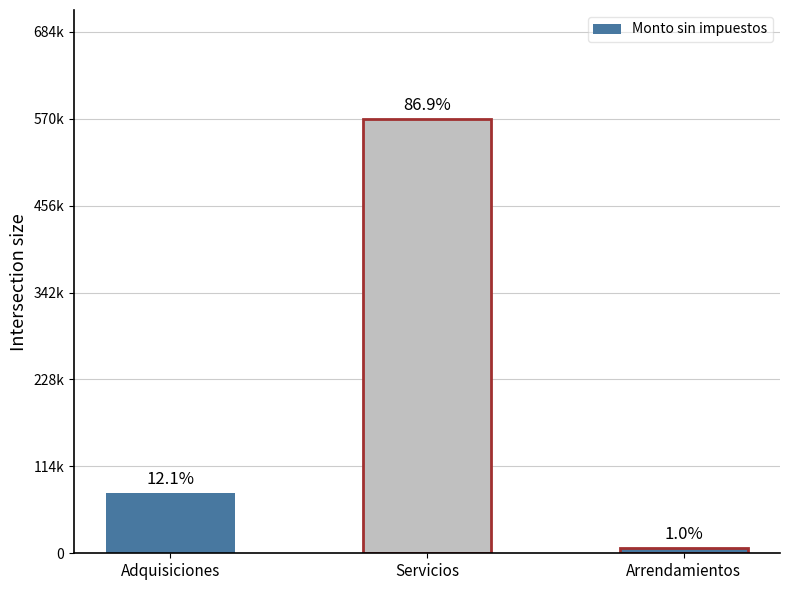

Does the chart contain any negative values?

No